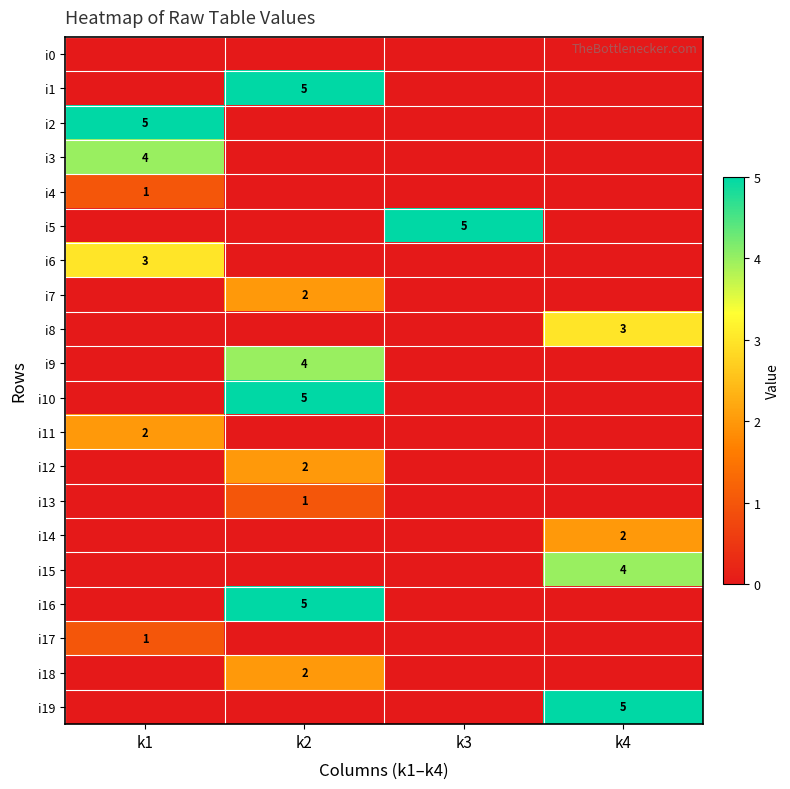

At which category does the chart reach its peak across all series?

k2